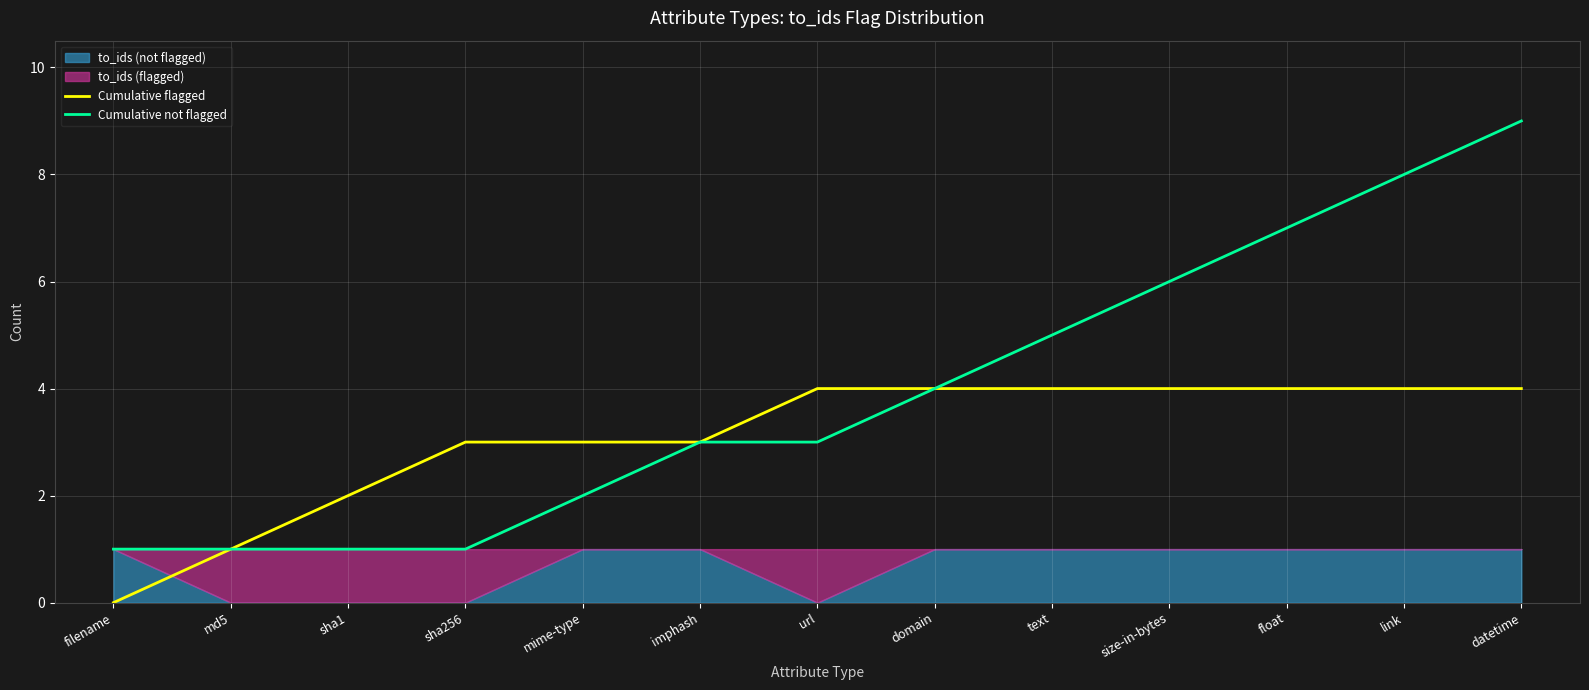

Reading left to right, extract all data points from this chart.

Cumulative flagged: 0	1	2	3	3	3	4	4	4	4	4	4	4
Cumulative not flagged: 1	1	1	1	2	3	3	4	5	6	7	8	9